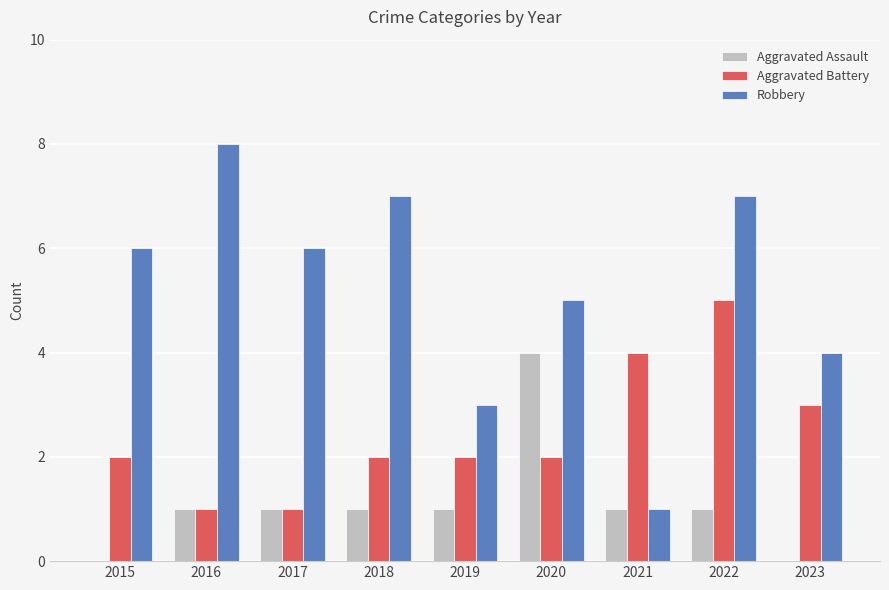

How many categories are shown in the chart?

9